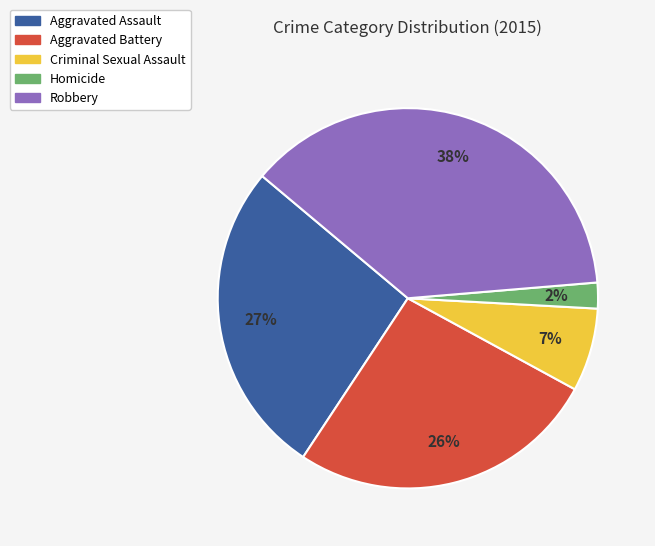

Which category has the smallest portion of the pie?

Homicide